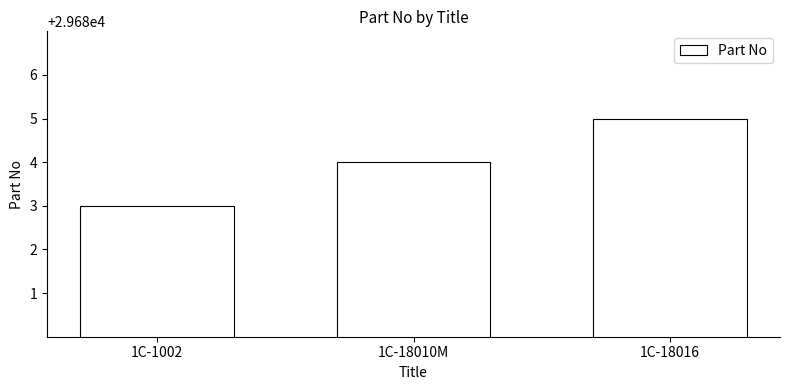

True or false: the data shows 53003 at 1C-1002.

False